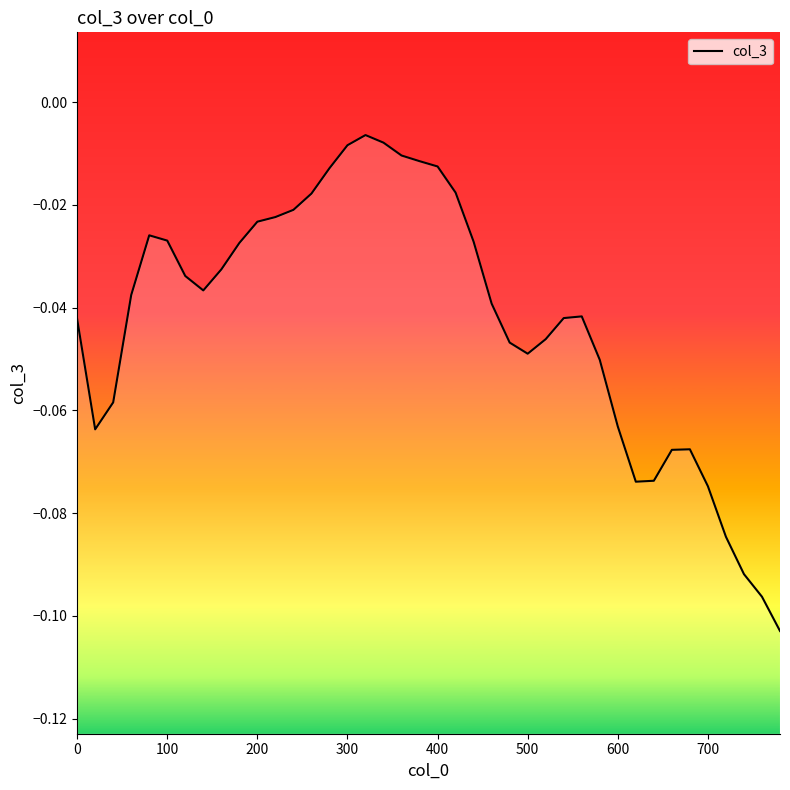

Is it true that the value at 400 is -0.0?

False